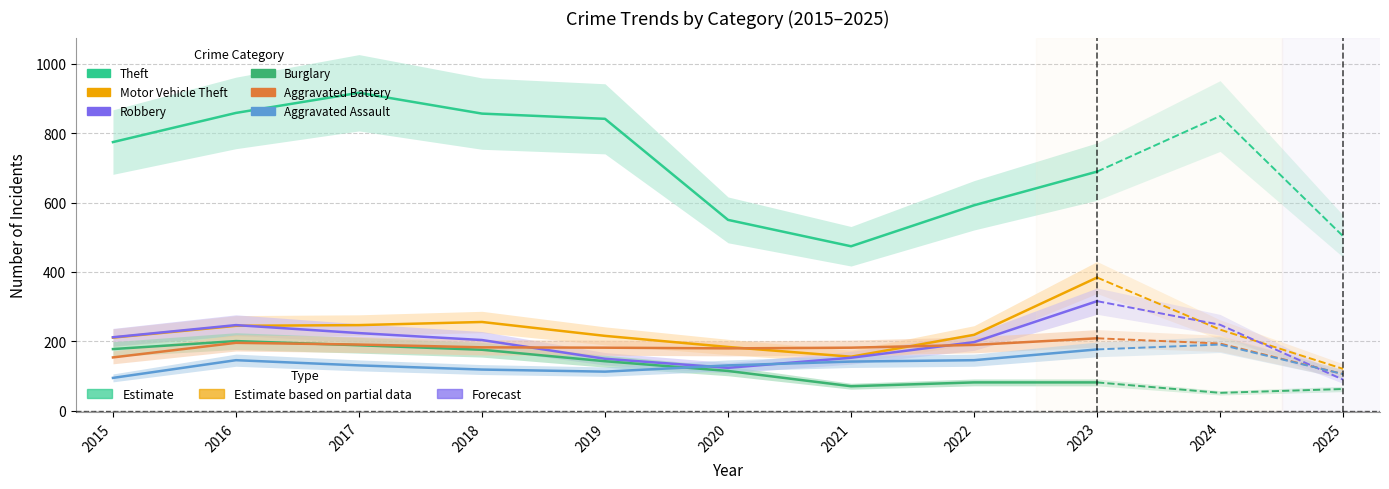

What is the value of the Robbery point at the 3rd from the left?

224